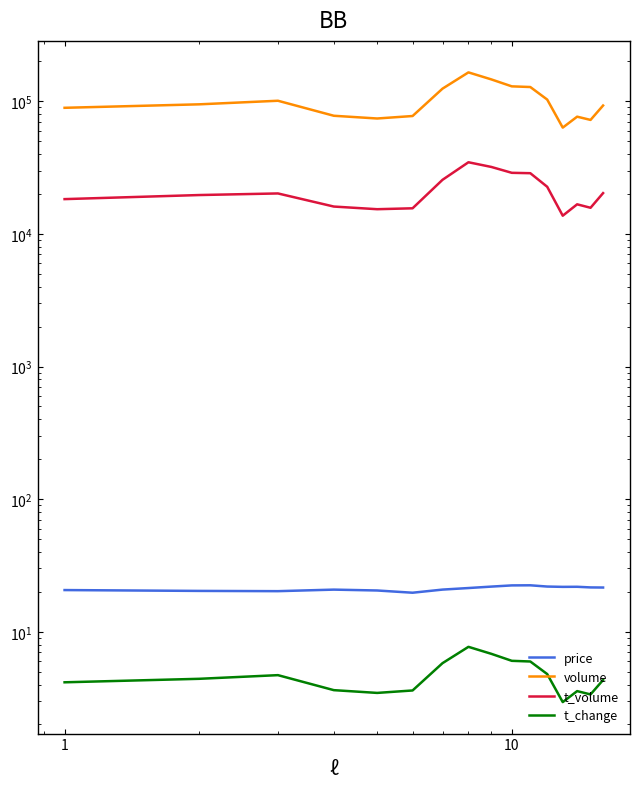

What are all the series names shown in the legend?

price, volume, t_volume, t_change